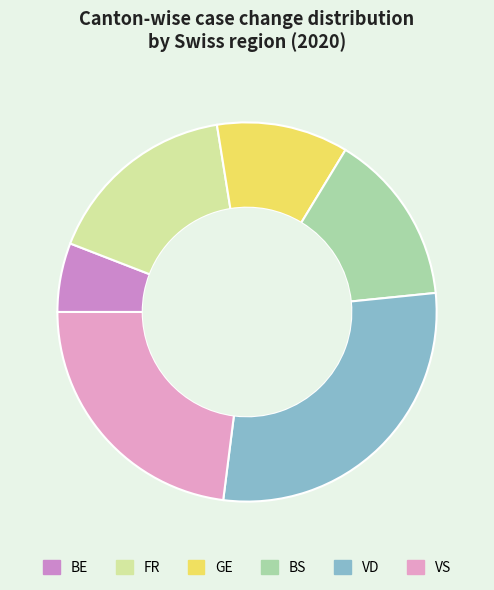

How many slices are in this pie chart?

6